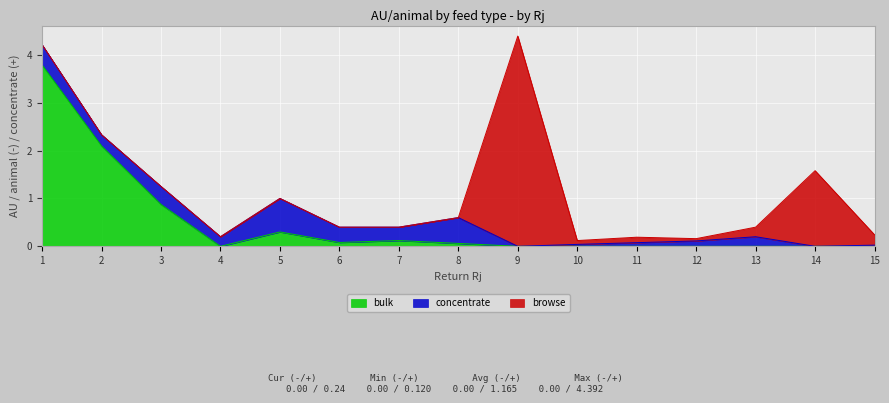

True or false: browse has more than 2 points higher than both neighbors.

True